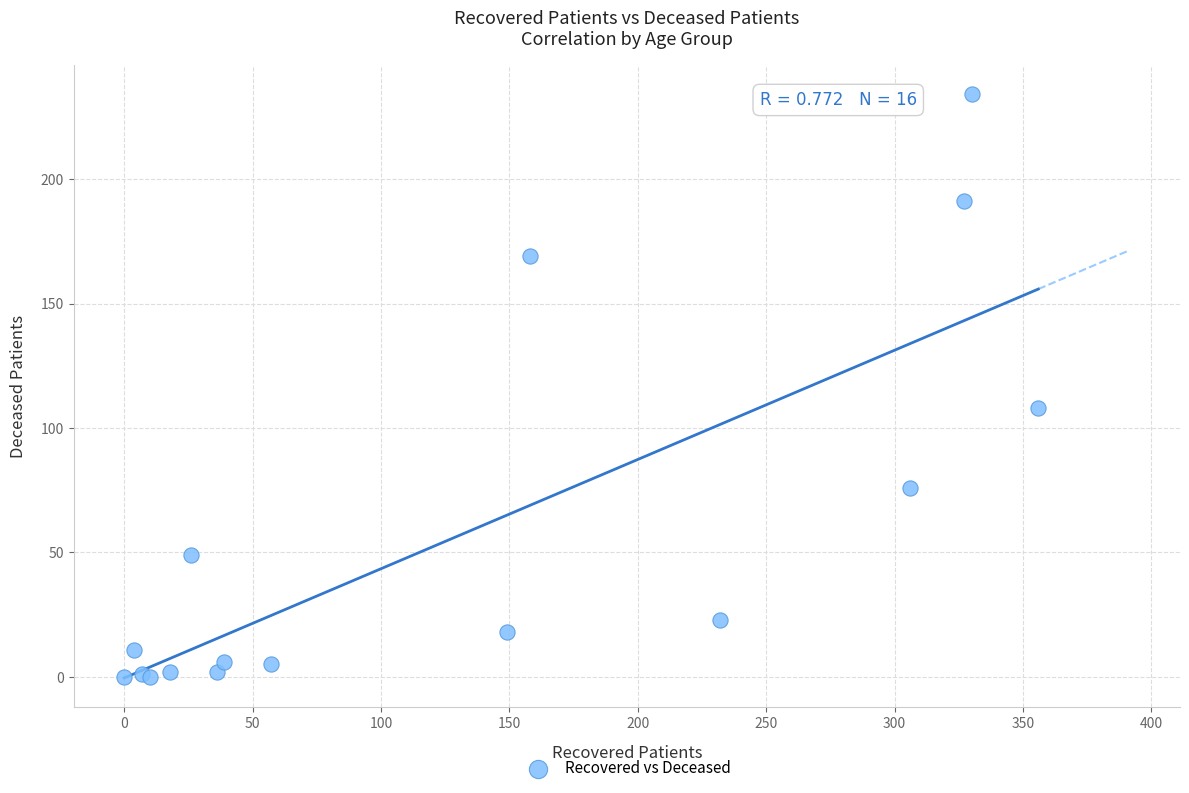

What Y value in the scatter plot is closest to 117?

108